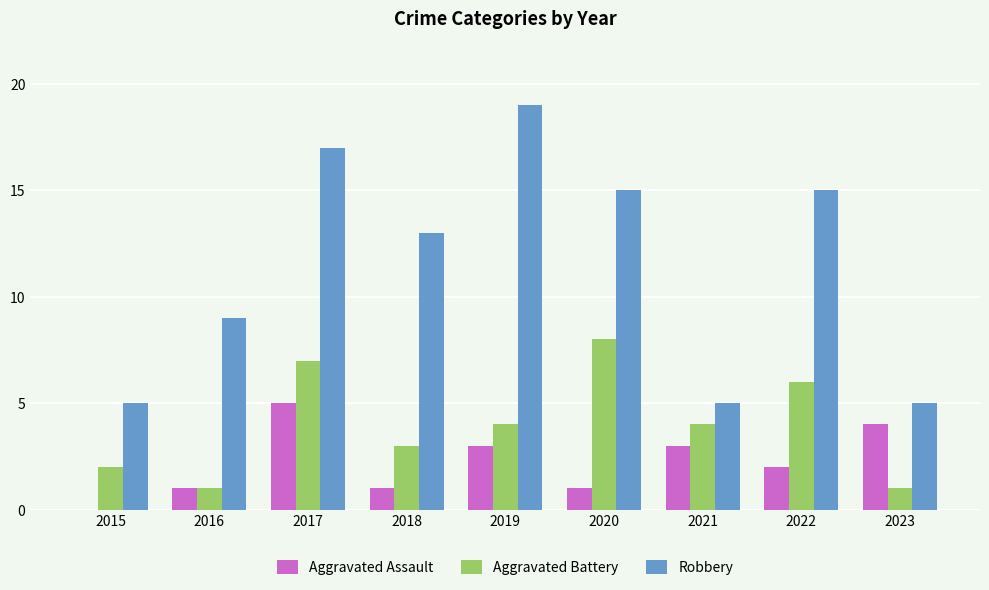

Between 2017 and 2020, which series saw the biggest shift?

Aggravated Assault